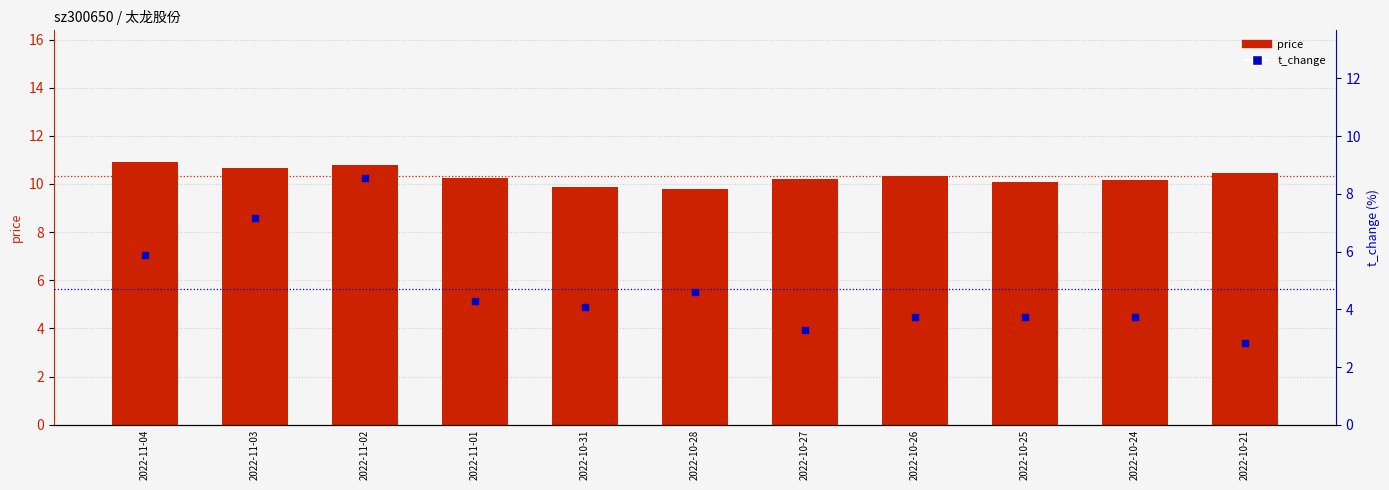

Which series has the largest total across all categories?

price